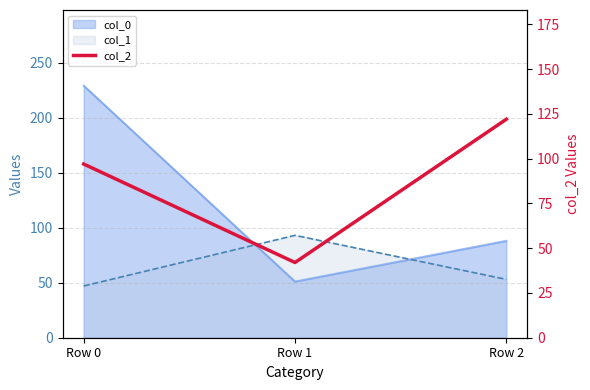

Count the number of values greater than 97.

1